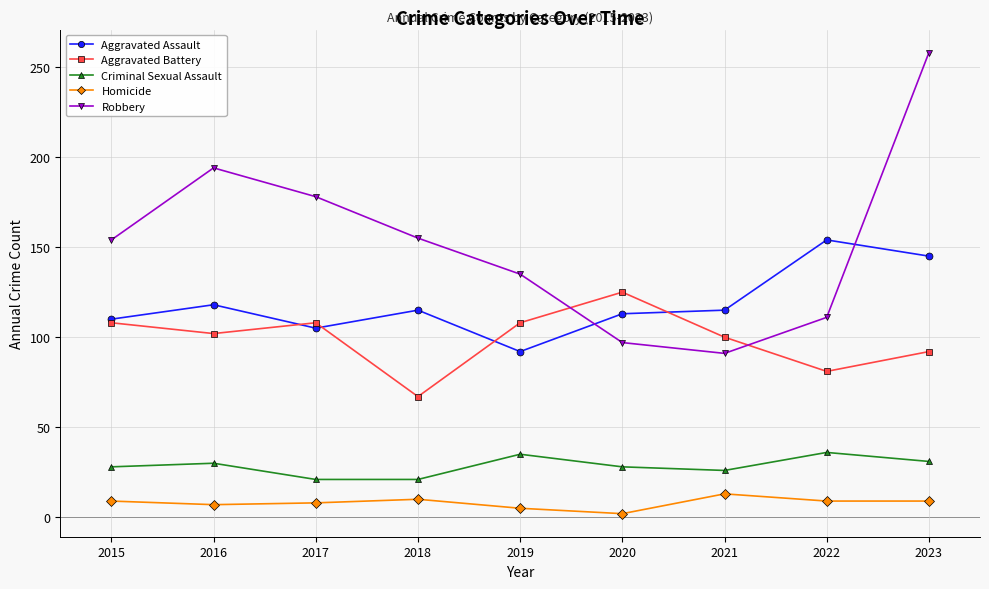

In Homicide, how many points are higher than both neighbors (excluding endpoints)?

2